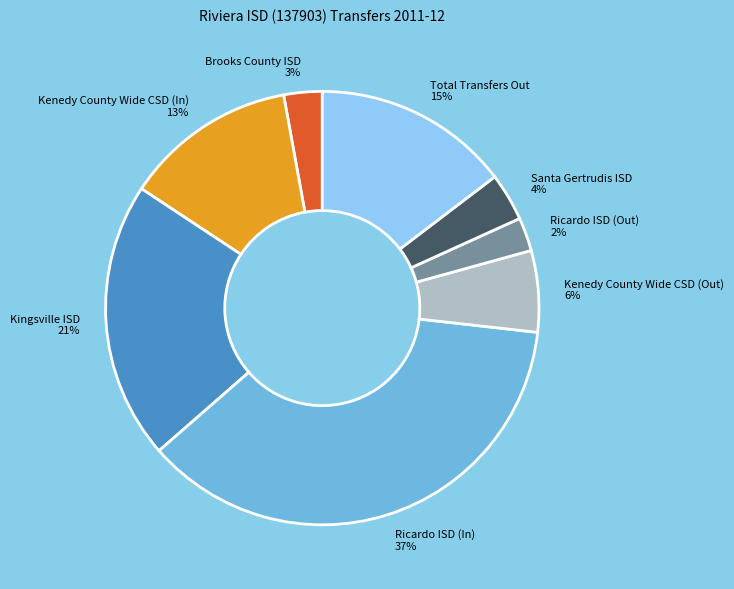

To the nearest percent, what portion does Brooks County ISD represent?

3%